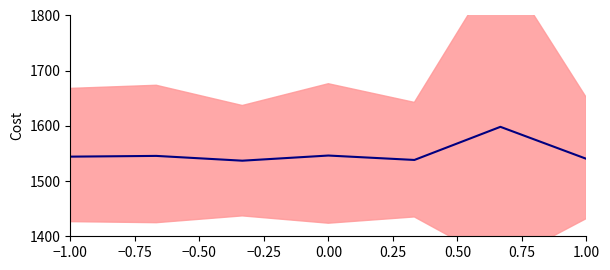

What is the value of the 5th point from the left?

1538.3